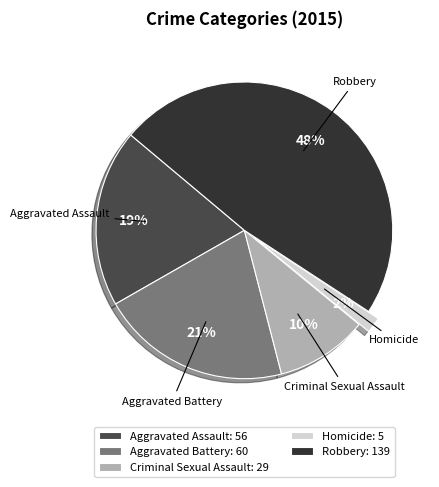

What is the largest slice in the pie chart?

Robbery